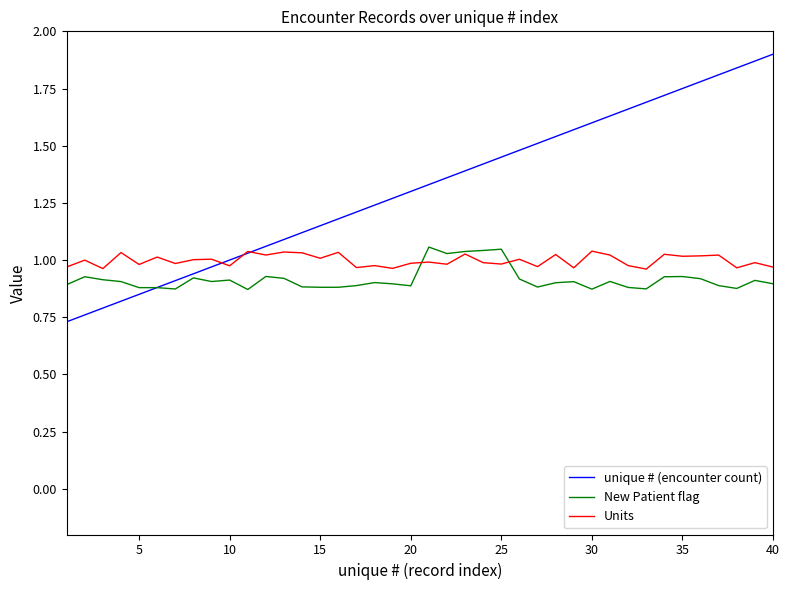

Rank the series by their average value, from lowest to highest.

New Patient flag, Units, unique # (encounter count)